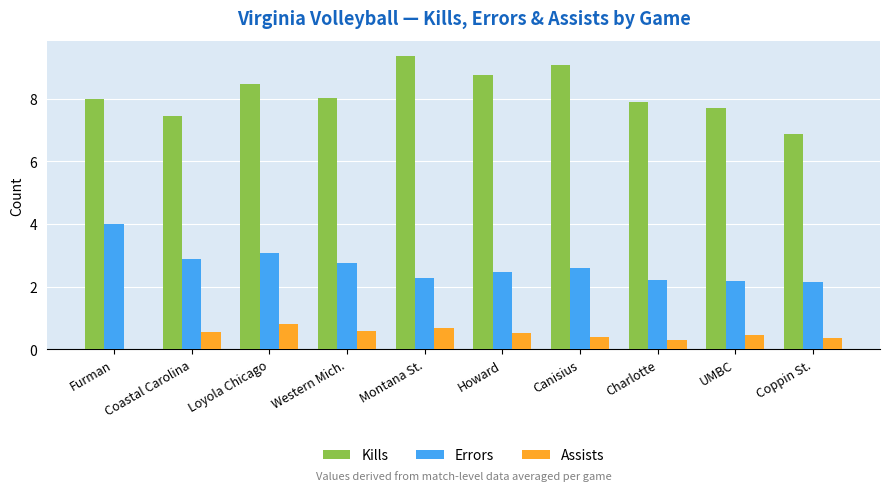

How many groups of bars are there?

10